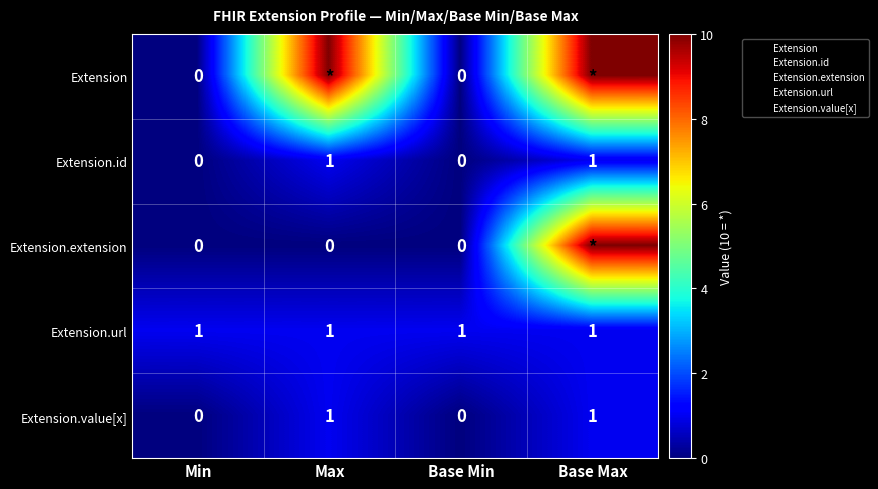

At how many categories does at least one series exceed 5?

2